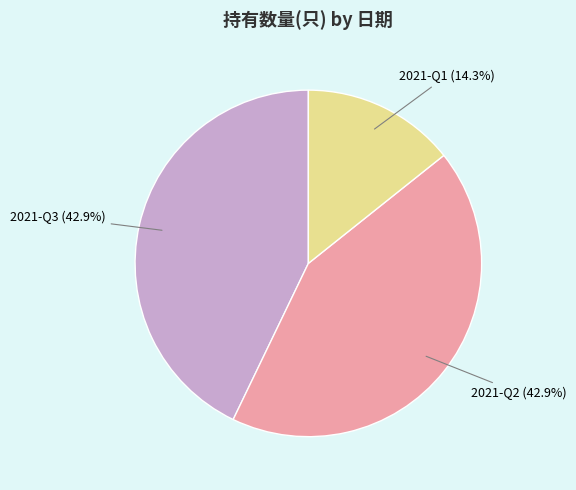

How many segments does this pie chart have?

3